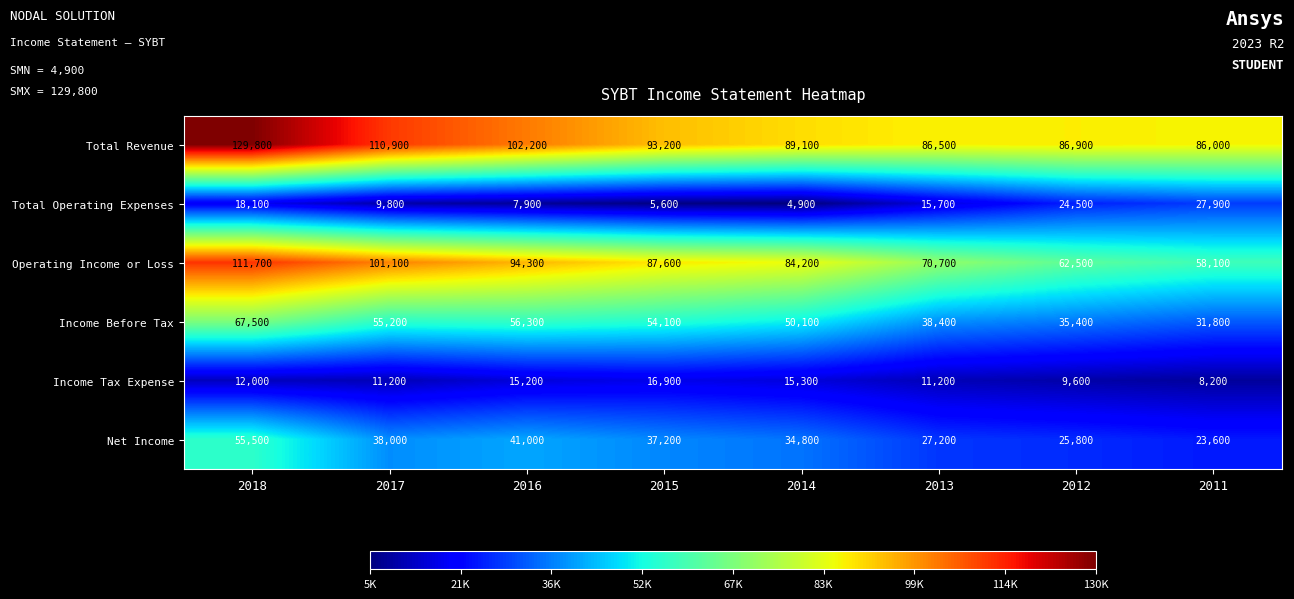

Rank the categories by Total Revenue value from lowest to highest.

2011, 2013, 2012, 2014, 2015, 2016, 2017, 2018